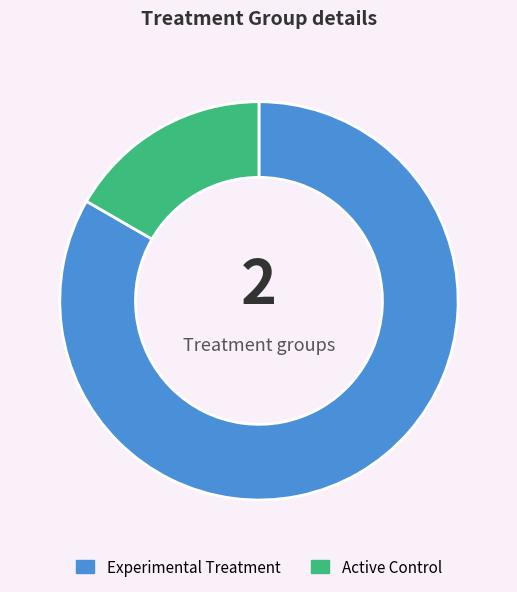

How many slices are in this pie chart?

2